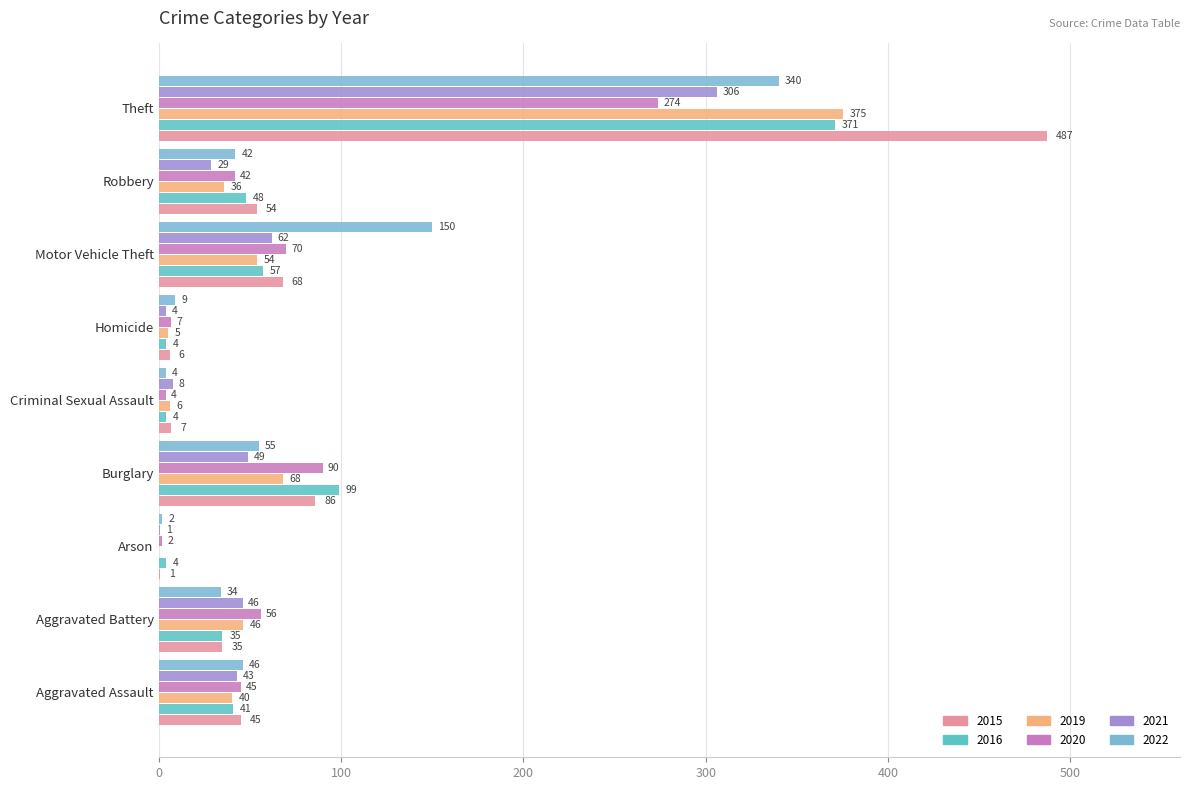

Count the number of categories in the chart.

9